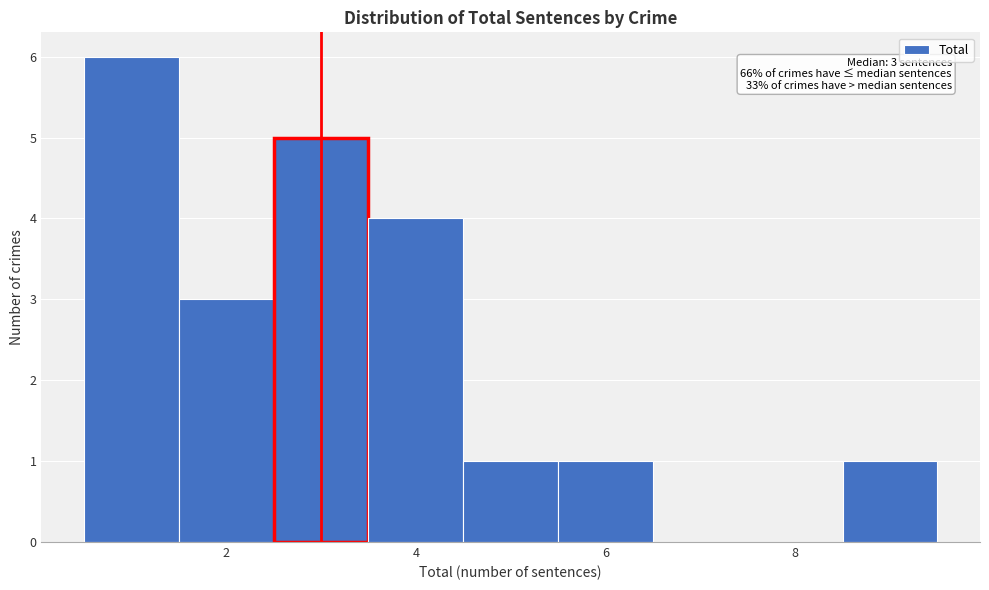

Over which range of the x-axis is the bar tallest?

0.5 to 1.5